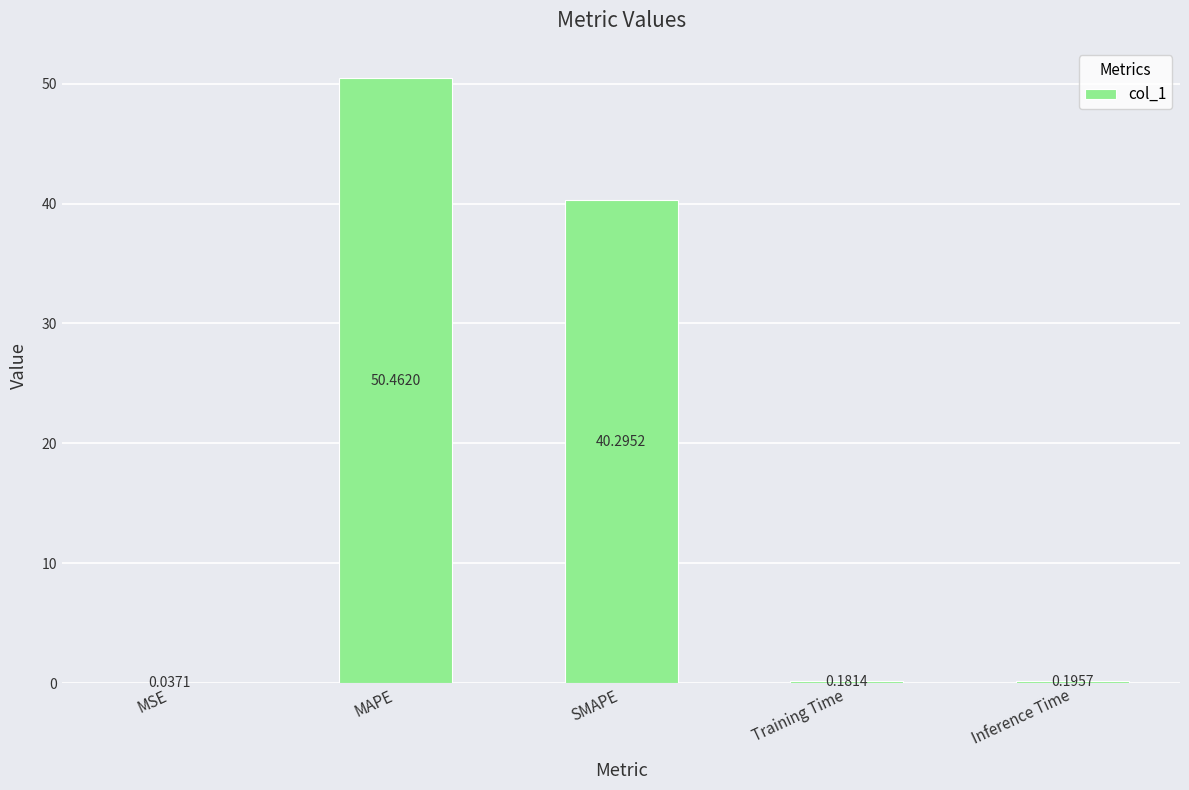

What is the sum of the values at MAPE and SMAPE?

90.8